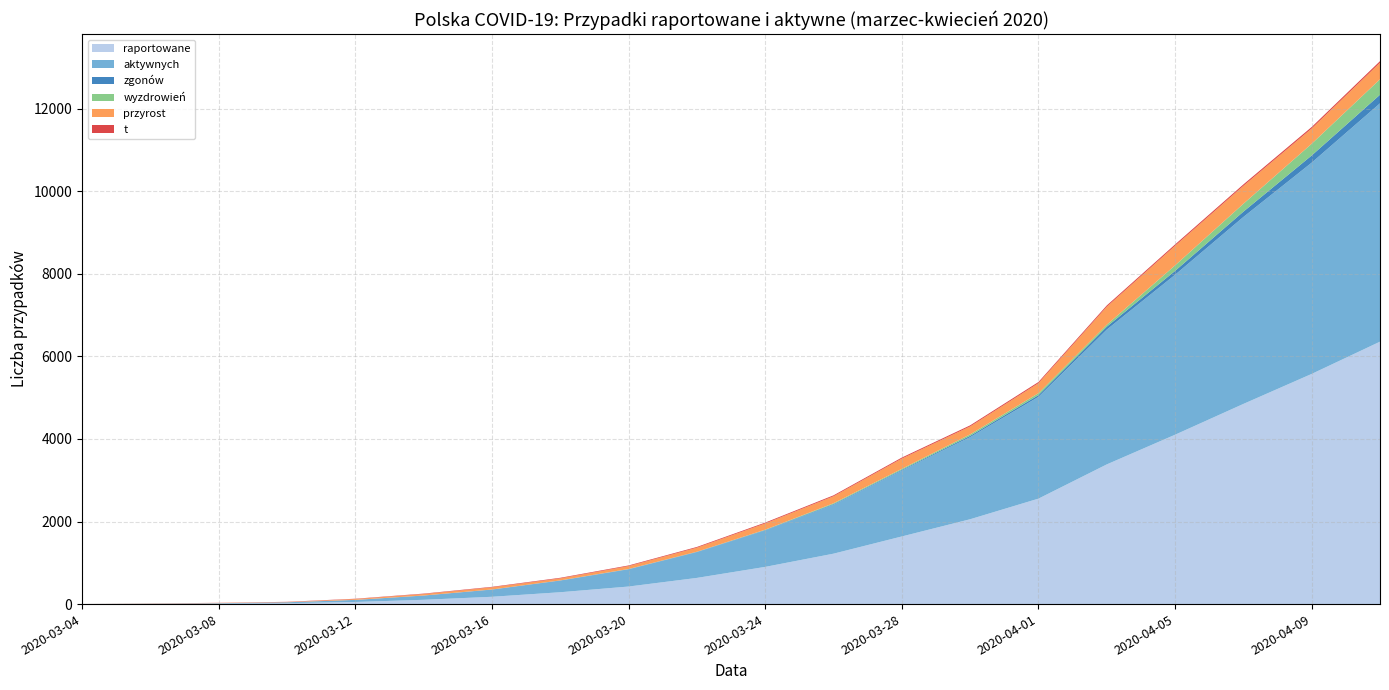

Reading right to left, extract all data points from this chart.

raportowane: 2020-04-11=6356	2020-04-09=5575	2020-04-07=4848	2020-04-05=4102	2020-04-03=3383	2020-04-01=2554	2020-03-30=2055	2020-03-28=1638	2020-03-26=1221	2020-03-24=901	2020-03-22=634	2020-03-20=425	2020-03-18=287	2020-03-16=177	2020-03-14=104	2020-03-12=51	2020-03-10=22	2020-03-08=11	2020-03-06=5	2020-03-04=1
aktywnych: 2020-04-11=5773	2020-04-09=5117	2020-04-07=4528	2020-04-05=3874	2020-04-03=3265	2020-04-01=2464	2020-03-30=1989	2020-03-28=1597	2020-03-26=1186	2020-03-24=883	2020-03-22=624	2020-03-20=417	2020-03-18=281	2020-03-16=173	2020-03-14=101	2020-03-12=50	2020-03-10=22	2020-03-08=11	2020-03-06=5	2020-03-04=1
zgonów: 2020-04-11=208	2020-04-09=174	2020-04-07=129	2020-04-05=94	2020-04-03=71	2020-04-01=43	2020-03-30=31	2020-03-28=18	2020-03-26=16	2020-03-24=10	2020-03-22=7	2020-03-20=5	2020-03-18=5	2020-03-16=4	2020-03-14=3	2020-03-12=1	2020-03-10=0	2020-03-08=0	2020-03-06=0	2020-03-04=0
wyzdrowień: 2020-04-11=375	2020-04-09=284	2020-04-07=191	2020-04-05=134	2020-04-03=47	2020-04-01=47	2020-03-30=35	2020-03-28=23	2020-03-26=19	2020-03-24=8	2020-03-22=3	2020-03-20=3	2020-03-18=1	2020-03-16=0	2020-03-14=0	2020-03-12=0	2020-03-10=0	2020-03-08=0	2020-03-06=0	2020-03-04=0
przyrost: 2020-04-11=401	2020-04-09=370	2020-04-07=435	2020-04-05=475	2020-04-03=437	2020-04-01=243	2020-03-30=193	2020-03-28=249	2020-03-26=170	2020-03-24=152	2020-03-22=98	2020-03-20=70	2020-03-18=49	2020-03-16=52	2020-03-14=36	2020-03-12=20	2020-03-10=5	2020-03-08=5	2020-03-06=4	2020-03-04=0
t: 2020-04-11=38	2020-04-09=36	2020-04-07=34	2020-04-05=32	2020-04-03=30	2020-04-01=28	2020-03-30=26	2020-03-28=24	2020-03-26=22	2020-03-24=20	2020-03-22=18	2020-03-20=16	2020-03-18=14	2020-03-16=12	2020-03-14=10	2020-03-12=8	2020-03-10=6	2020-03-08=4	2020-03-06=2	2020-03-04=0